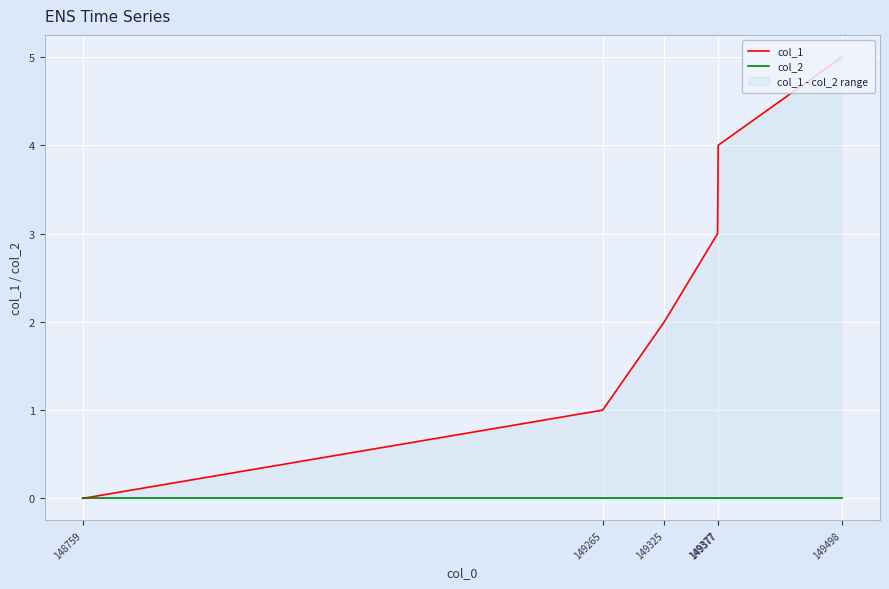

At which label does col_1 first exceed 3?

149377